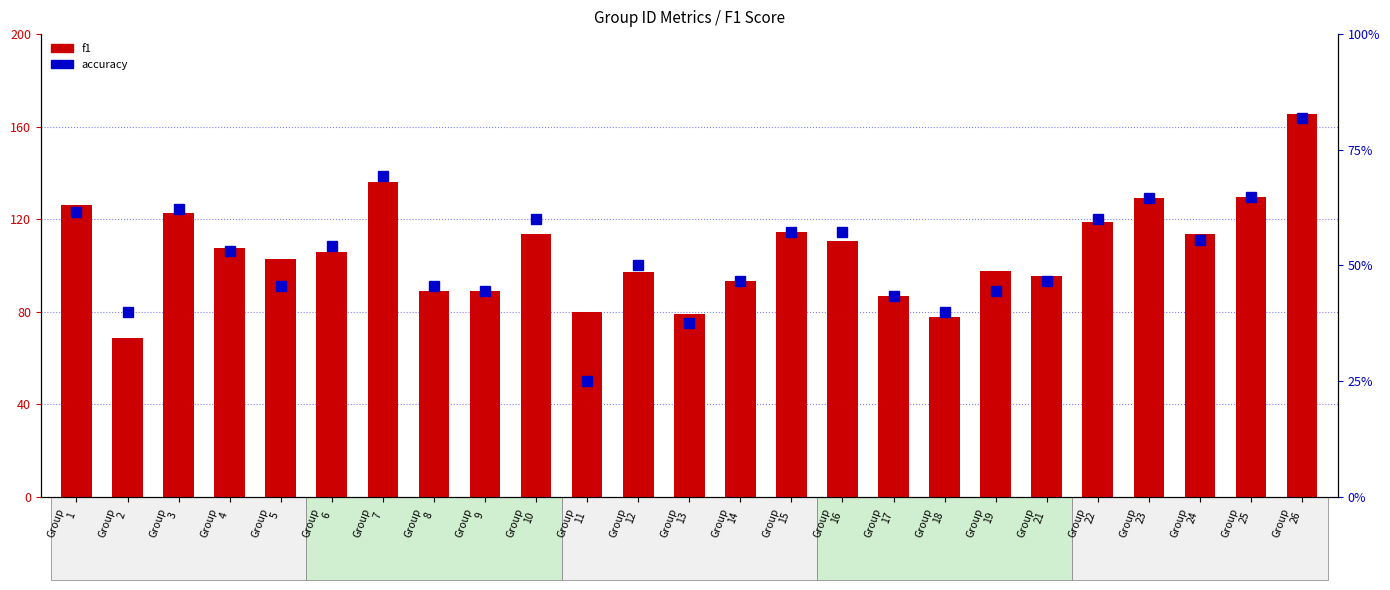

How many values in the f1 series are below 105?

12